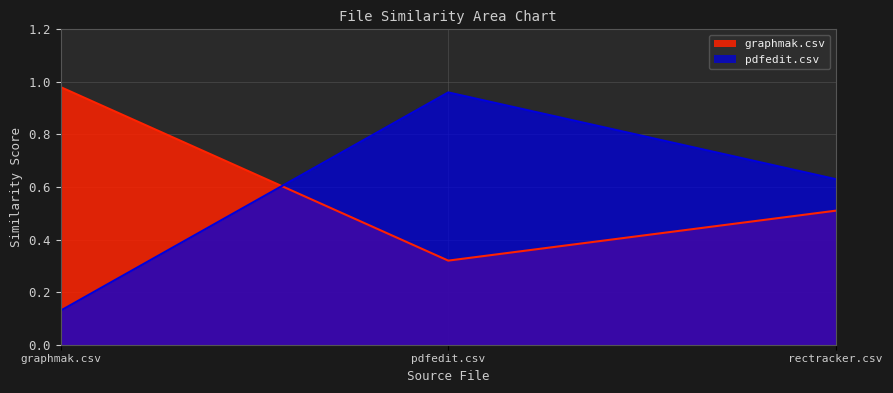

Reading right to left, extract all data points from this chart.

graphmak.csv: 0.5	0.3	1.0
pdfedit.csv: 0.6	1.0	0.1